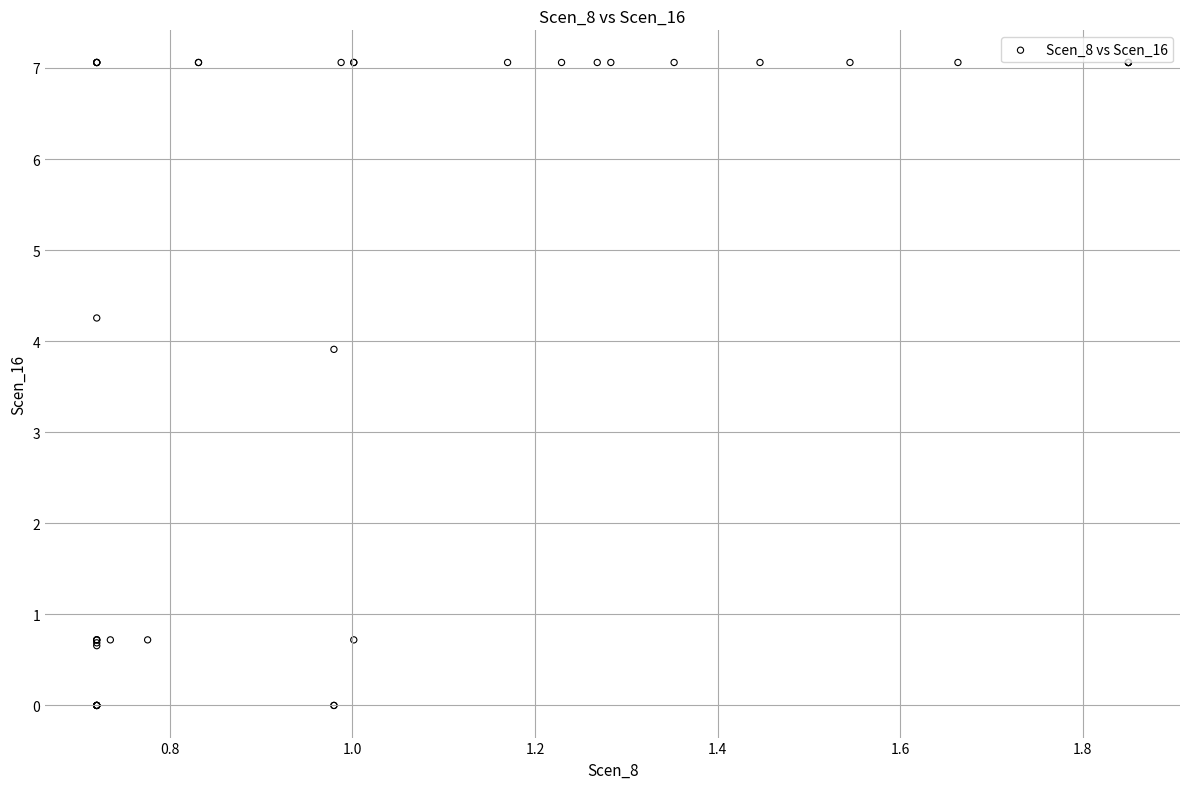

What Y value in the scatter plot is closest to 3?

3.9